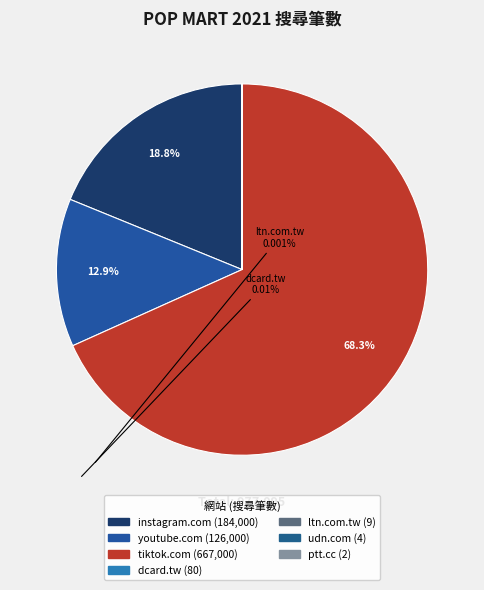

What is the change in value from youtube.com to ltn.com.tw?

-125991